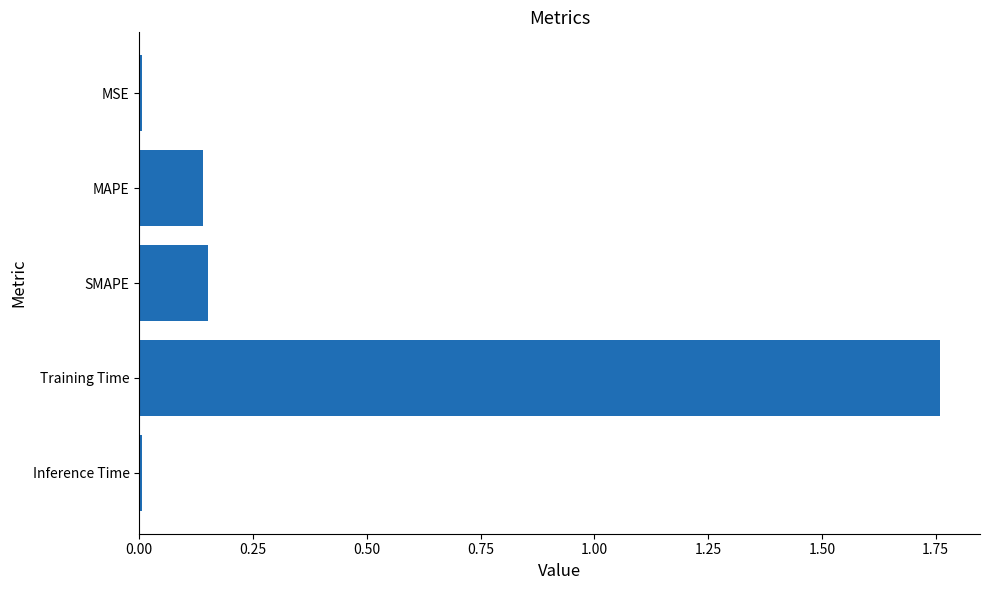

True or false: the data shows 3.0 at Training Time.

False